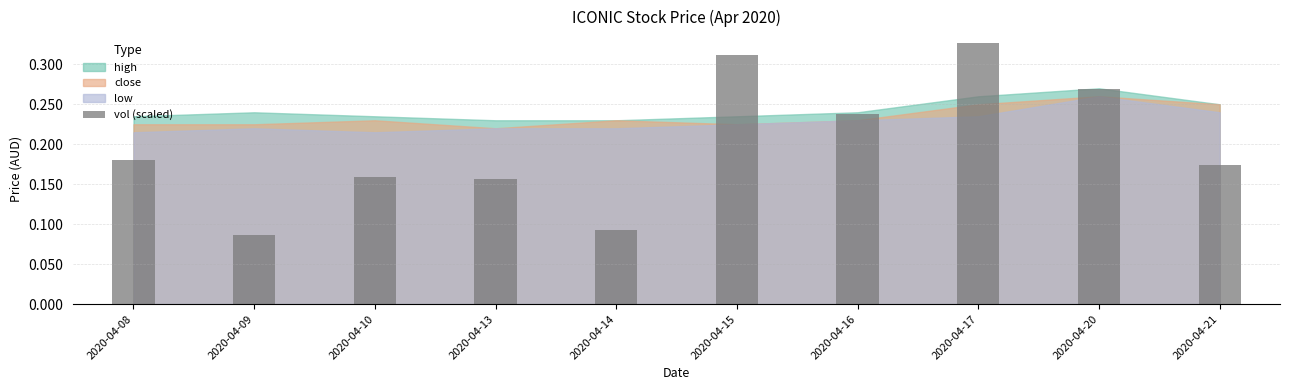

Is it true that the value at 2020-04-10 is 0.0?

False